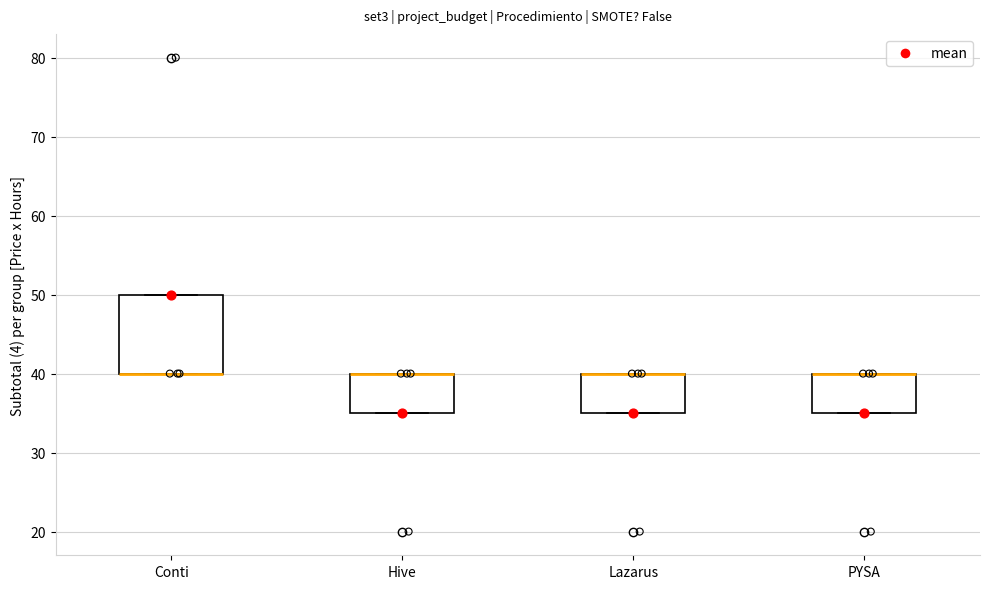

Comparing the boxes themselves (not the whiskers), which one is the tallest?

Conti